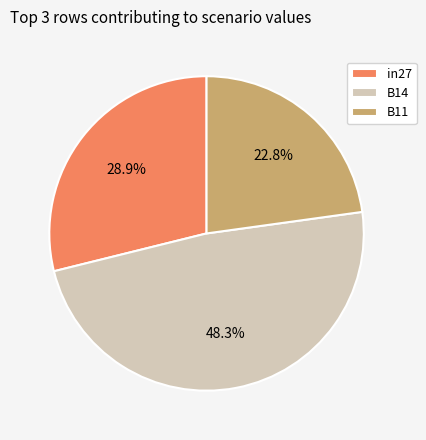

Does any single category account for the majority?

No